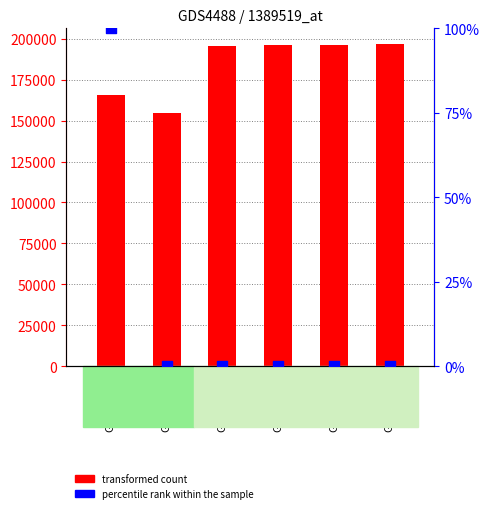

Which series has the largest total across all categories?

transformed count